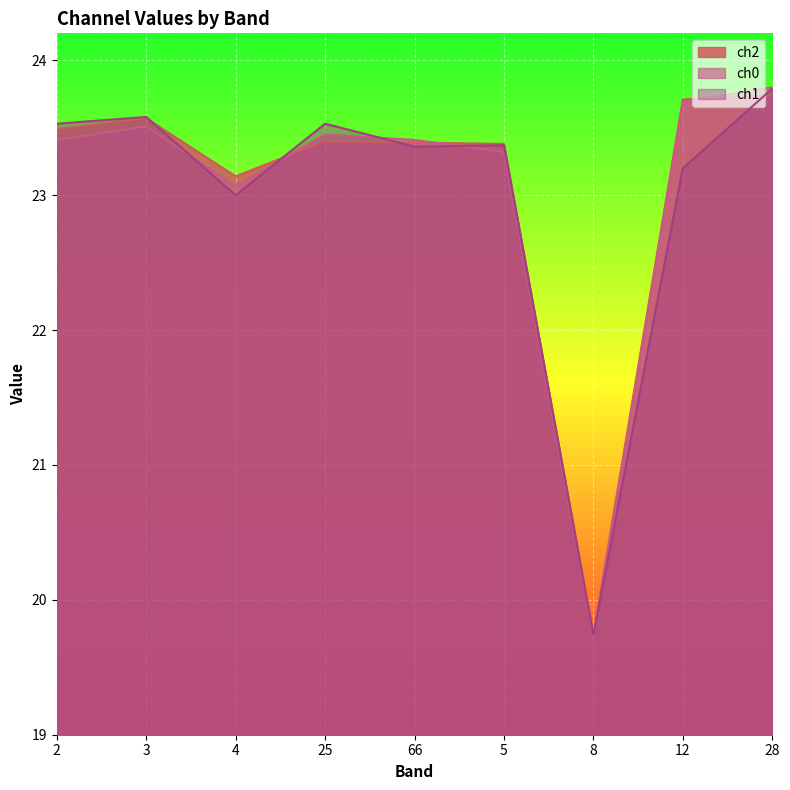

At which category does ch2 reach its first local peak?

3